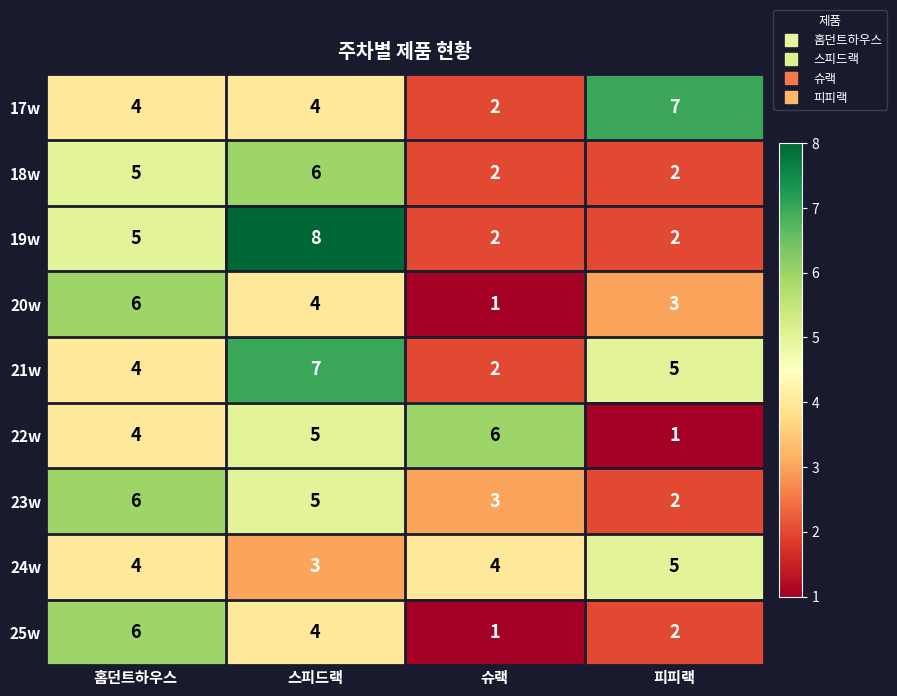

Which series changed the most between 스피드랙 and 피피랙?

19w